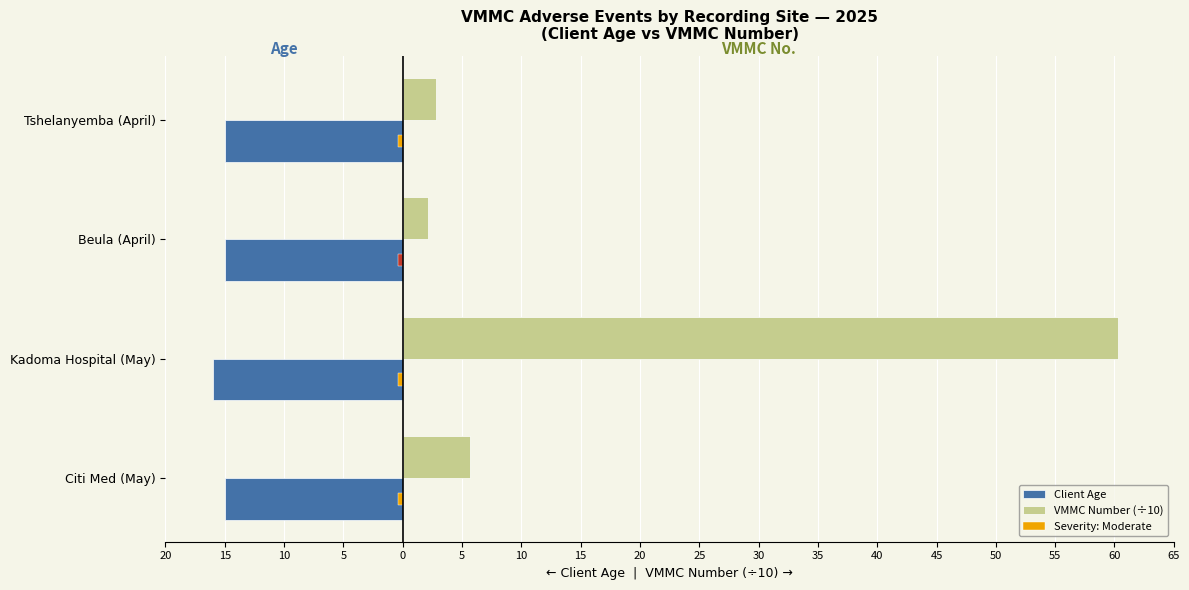

True or false: Client Age has a value of -21.4 at Citi Med (May).

False